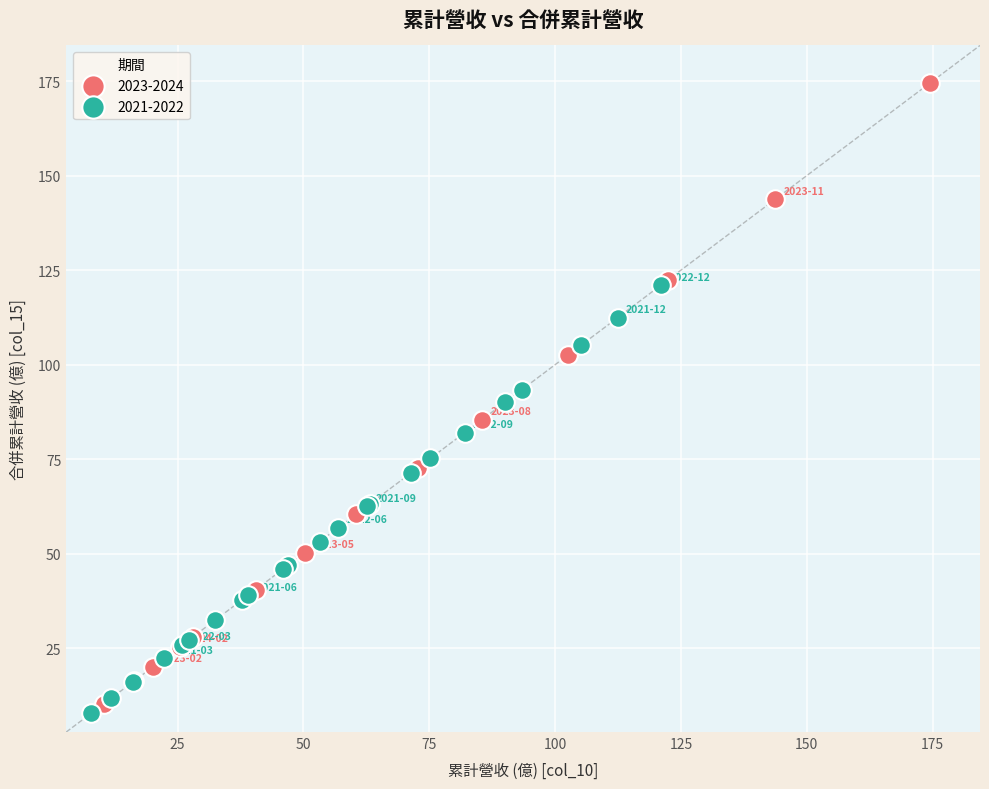

Which series reaches the maximum Y coordinate?

2023-2024